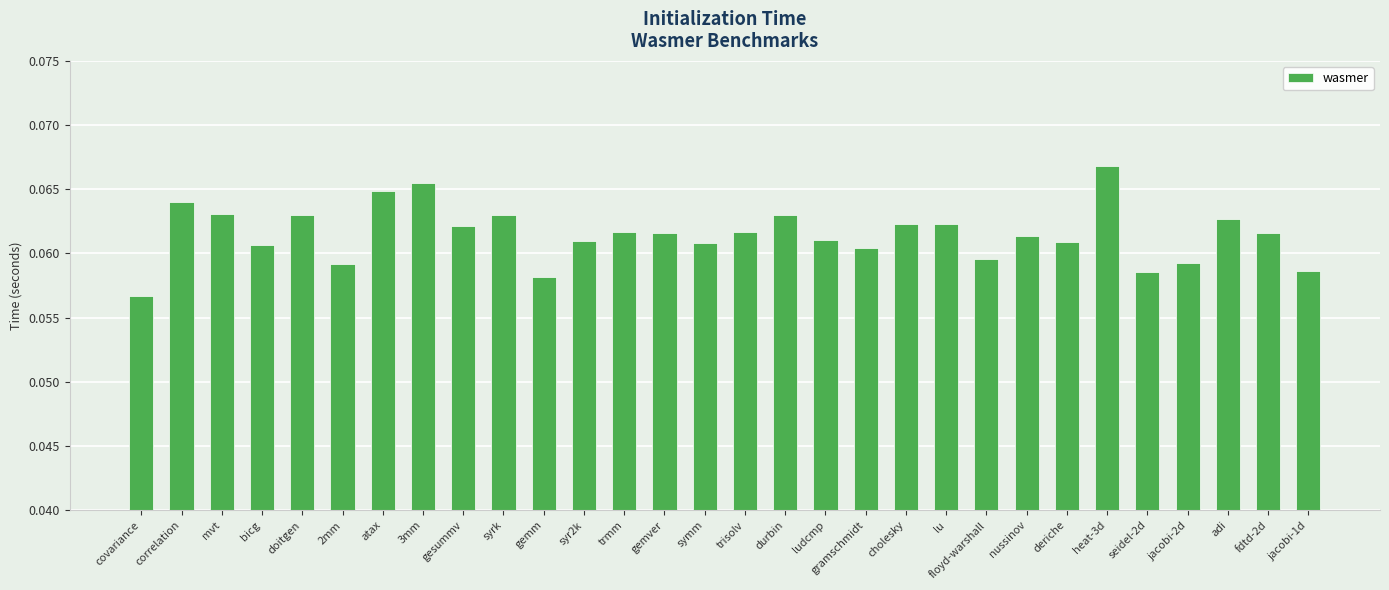

Where is the data nearest to the value 0?

covariance